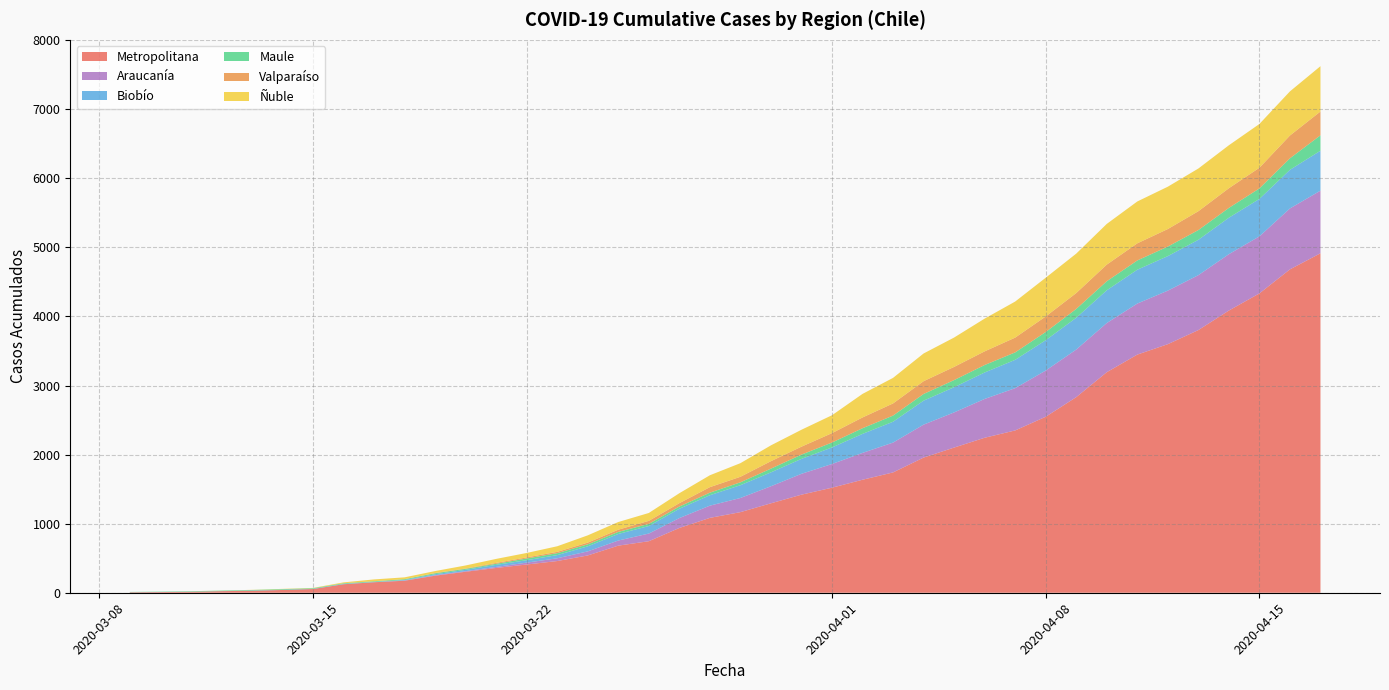

Reading left to right, extract all data points from this chart.

Metropolitana: 7	10	14	23	29	40	54	123	152	174	247	304	359	409	459	540	682	746	938	1084	1167	1295	1420	1521	1636	1742	1957	2102	2244	2350	2548	2832	3193	3448	3599	3803	4086	4334	4682	4915
Araucanía: 0	0	0	0	0	0	0	1	1	4	7	9	15	27	40	59	74	111	143	177	205	247	302	343	389	432	477	509	562	612	669	689	712	739	775	795	816	826	882	907
Biobío: 1	1	1	1	3	3	3	4	4	7	14	19	30	35	46	73	95	109	135	151	185	201	216	240	275	302	347	365	383	410	439	460	474	490	500	512	528	542	559	578
Maule: 4	5	7	7	8	9	9	9	9	11	14	14	15	25	28	29	30	31	32	37	42	54	62	71	82	89	97	103	108	108	119	128	131	134	138	141	142	152	167	223
Valparaíso: 0	0	0	0	0	0	0	1	1	1	4	5	13	16	19	25	32	44	49	80	80	108	115	136	156	176	185	191	198	214	225	230	241	248	254	273	285	299	330	345
Ñuble: 0	0	0	1	2	4	4	12	26	26	28	44	58	64	81	105	111	114	144	172	197	229	245	259	341	370	401	425	474	522	561	571	589	606	613	618	622	634	639	656